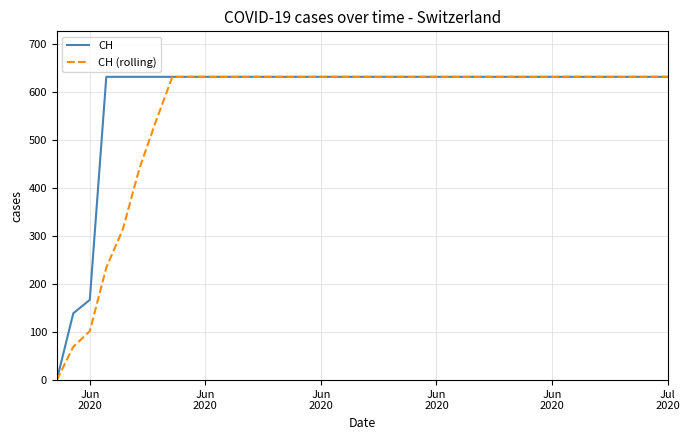

What is the highest value of the CH (rolling) series?

631.0